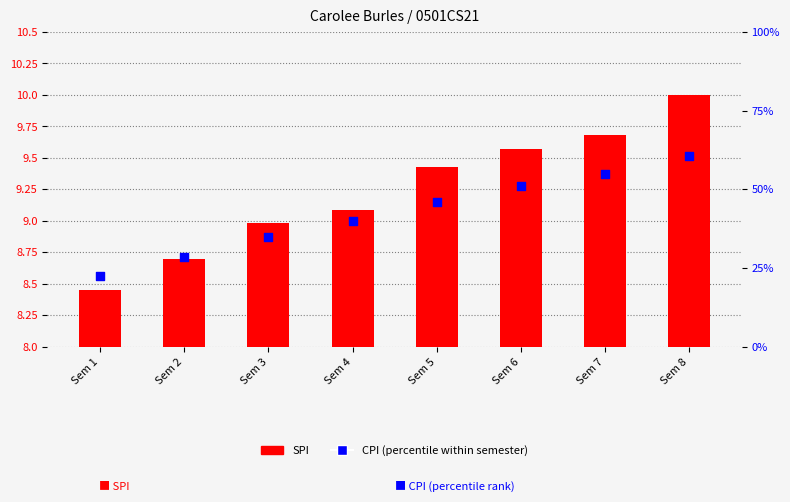

What are all the series names shown in the legend?

SPI, CPI